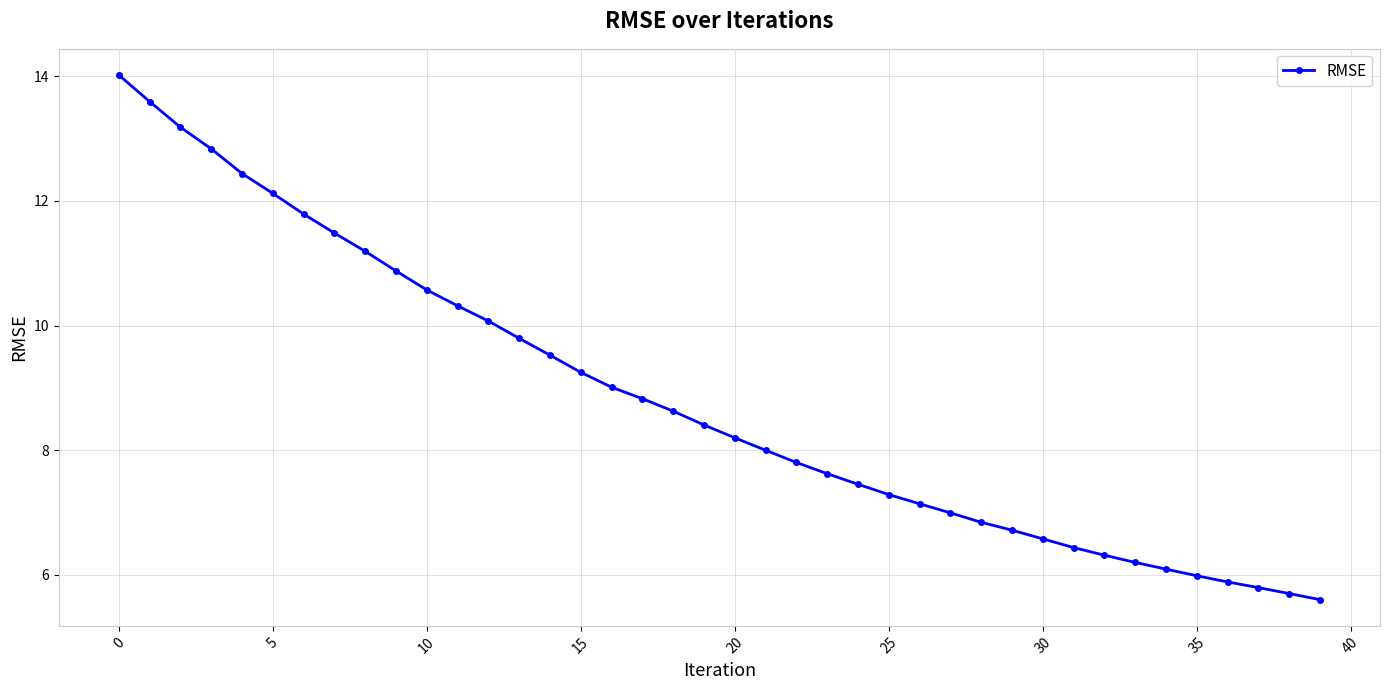

How many lines are shown in the chart?

1